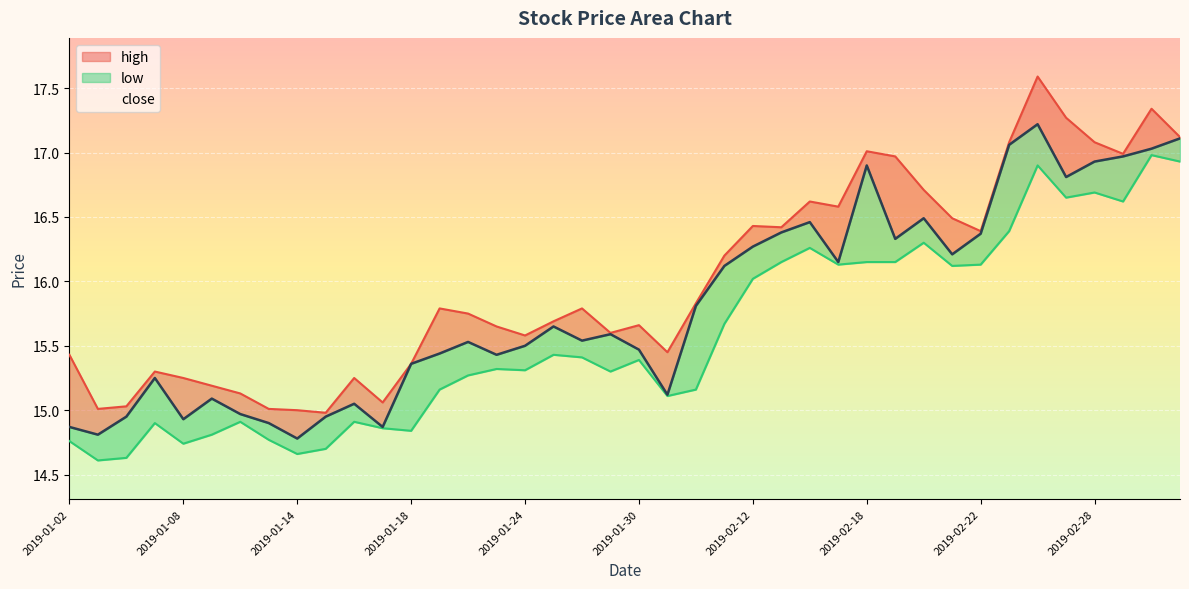

True or false: low has a value of 15.2 at 2019-02-01.

True